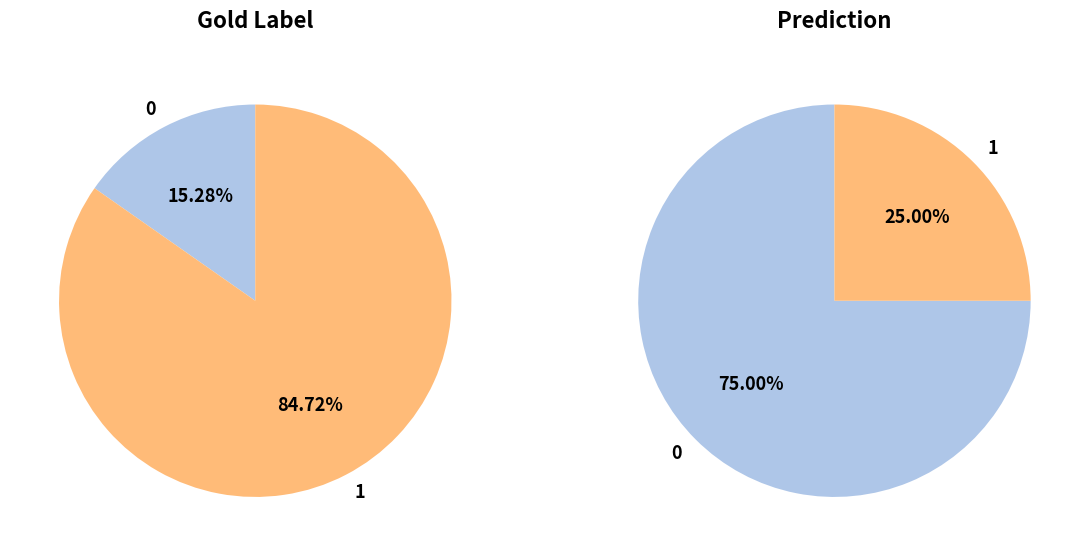

To the nearest percent, what is the average slice percentage?

50%